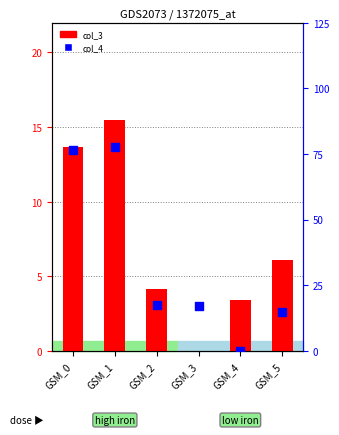

Is the value of col_3 at GSM_4 greater than the value of col_4 at GSM_5?

Yes